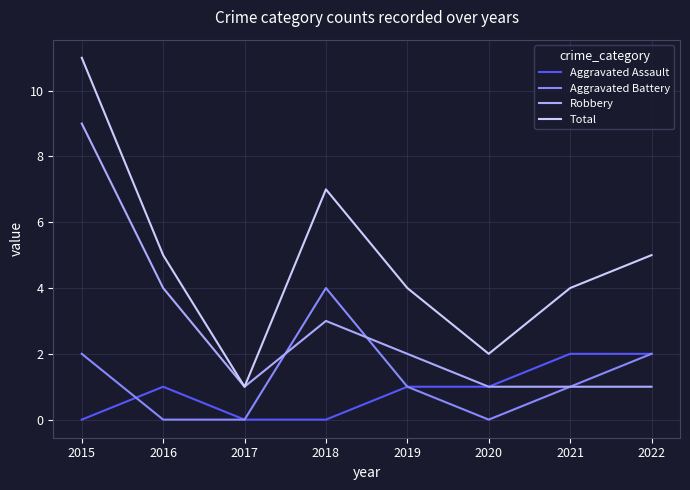

What is the average value of the Aggravated Battery series?

1